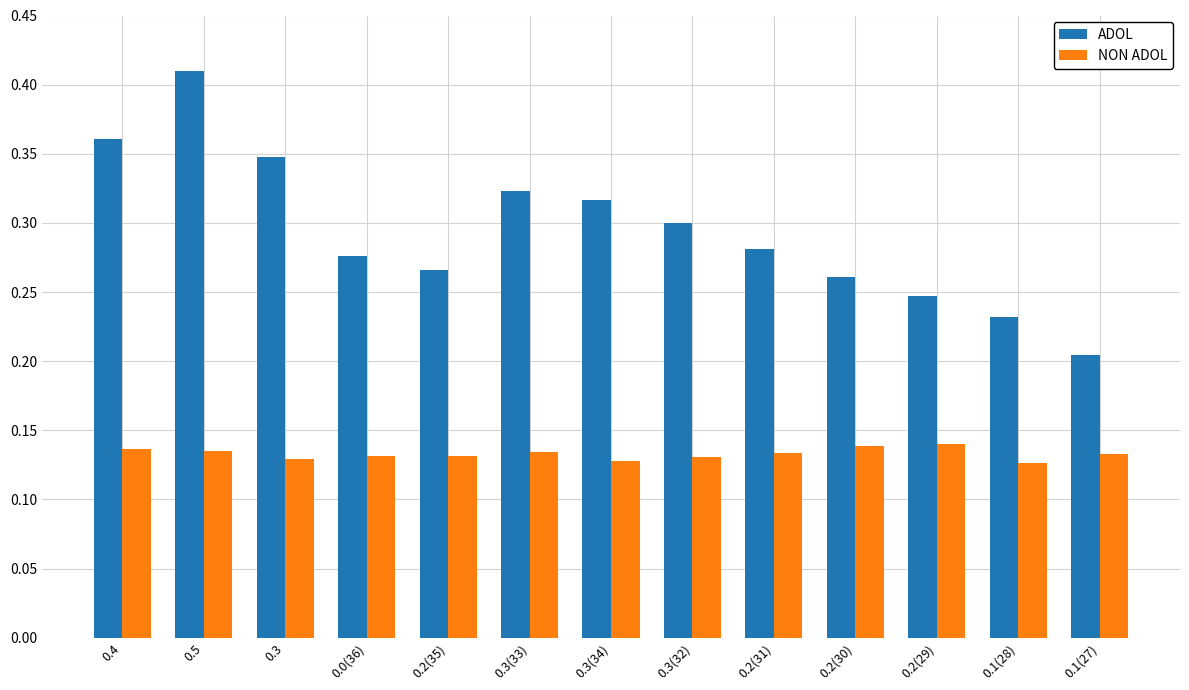

At which category is the sum across all series the highest?

0.5